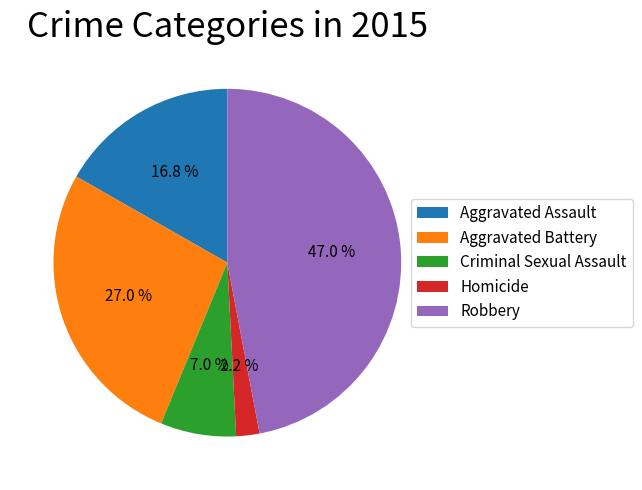

True or false: Homicide accounts for 16% of the total.

False